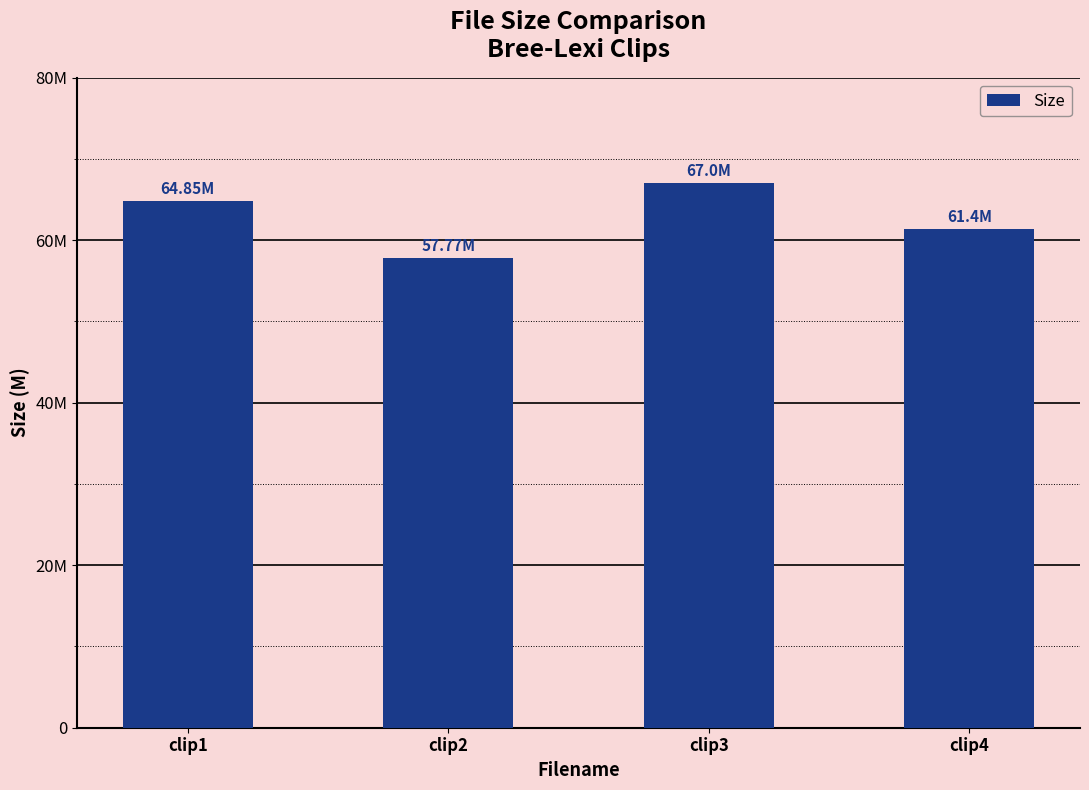

Are the bars horizontal?

No